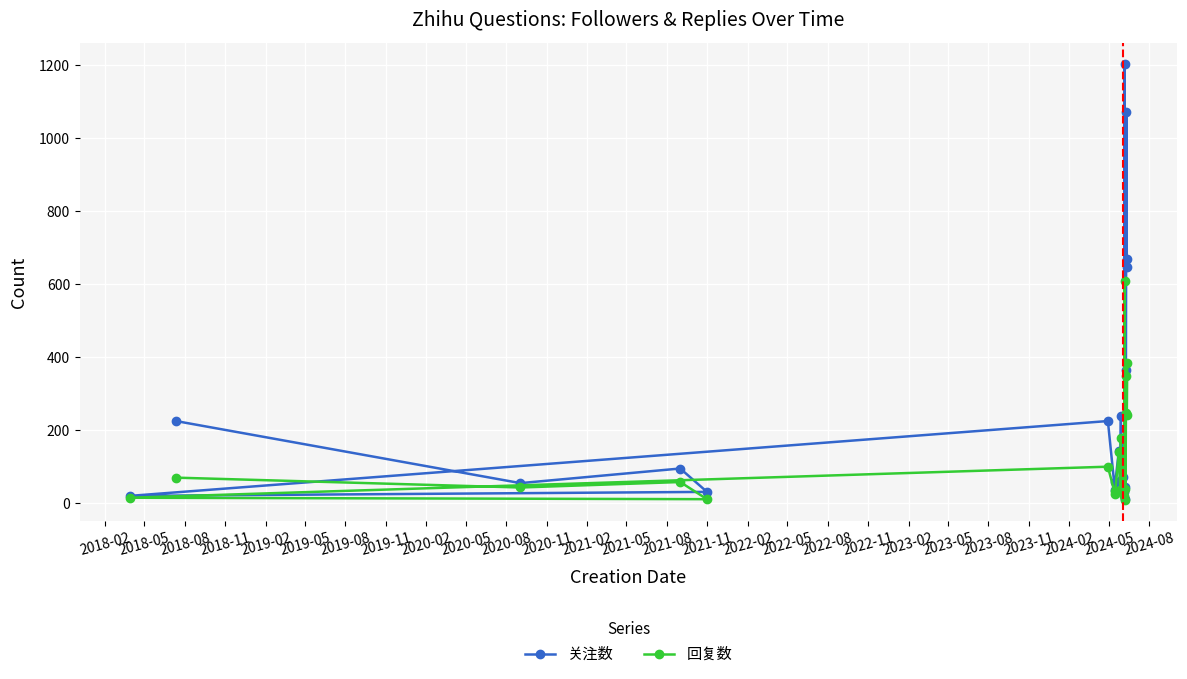

What is the highest value of the 关注数 series?

1202